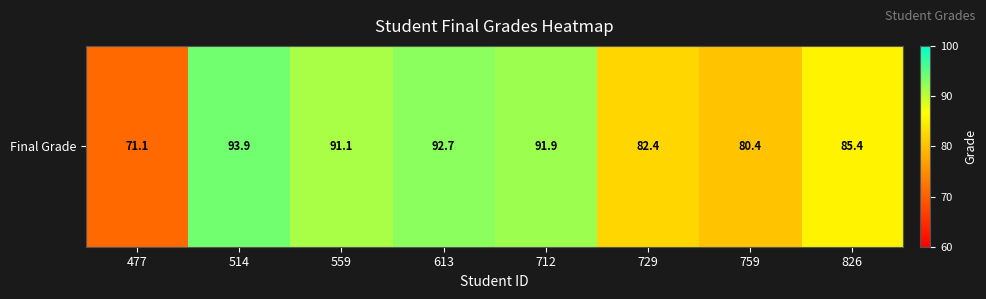

How many data points are less than 91?

4